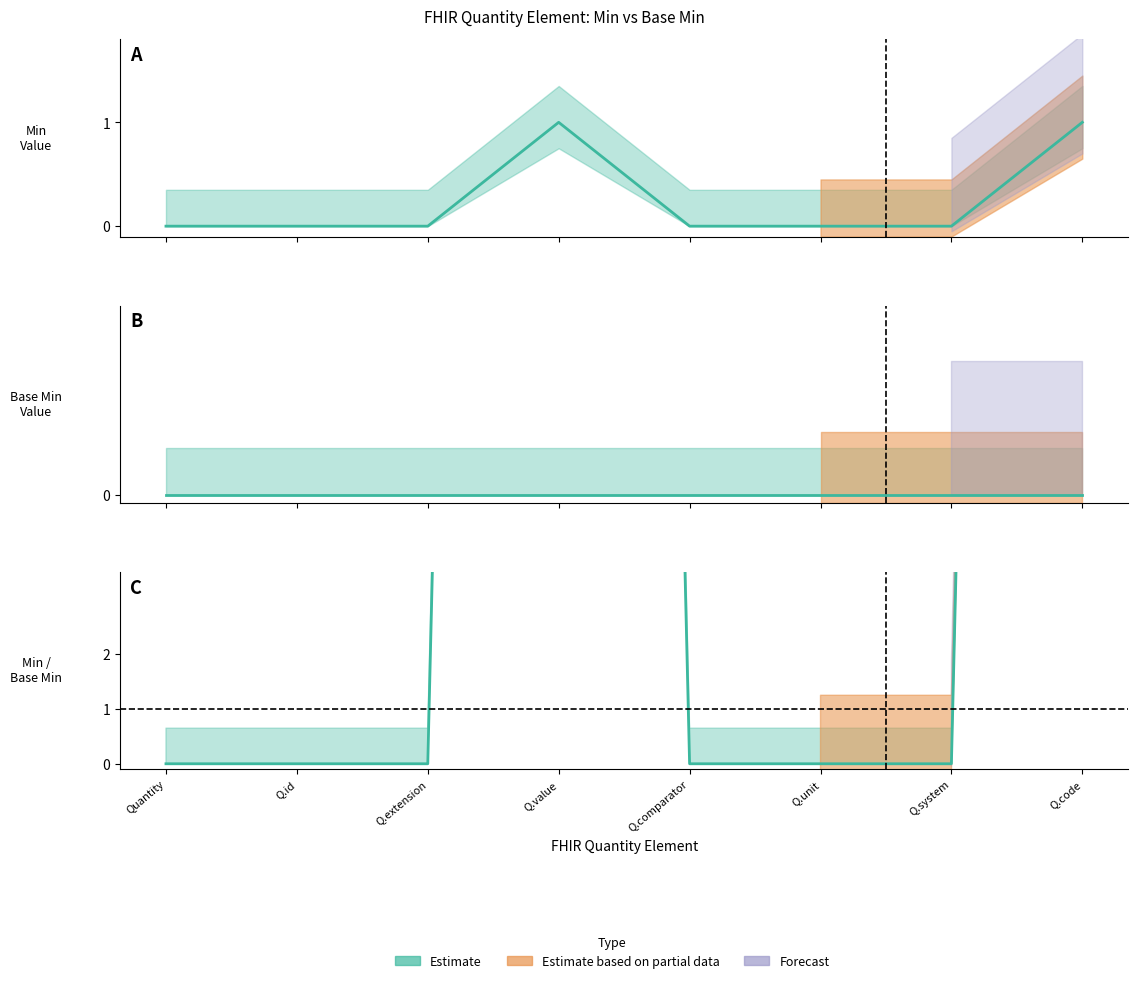

Reading left to right, transcribe all the data shown in this chart.

0	0	0	1	0	0	0	1